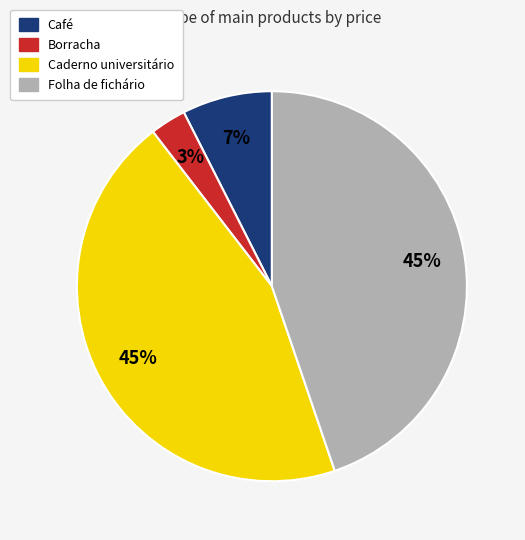

To the nearest percent, what is the average slice percentage?

25%